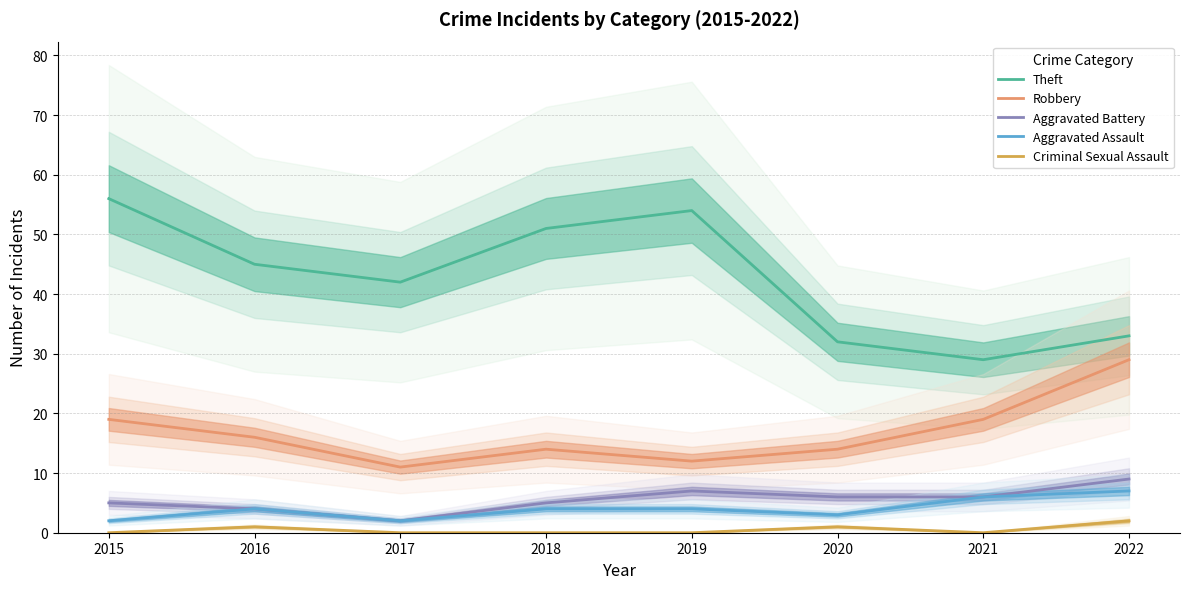

At which label is Criminal Sexual Assault closest to 1?

2016